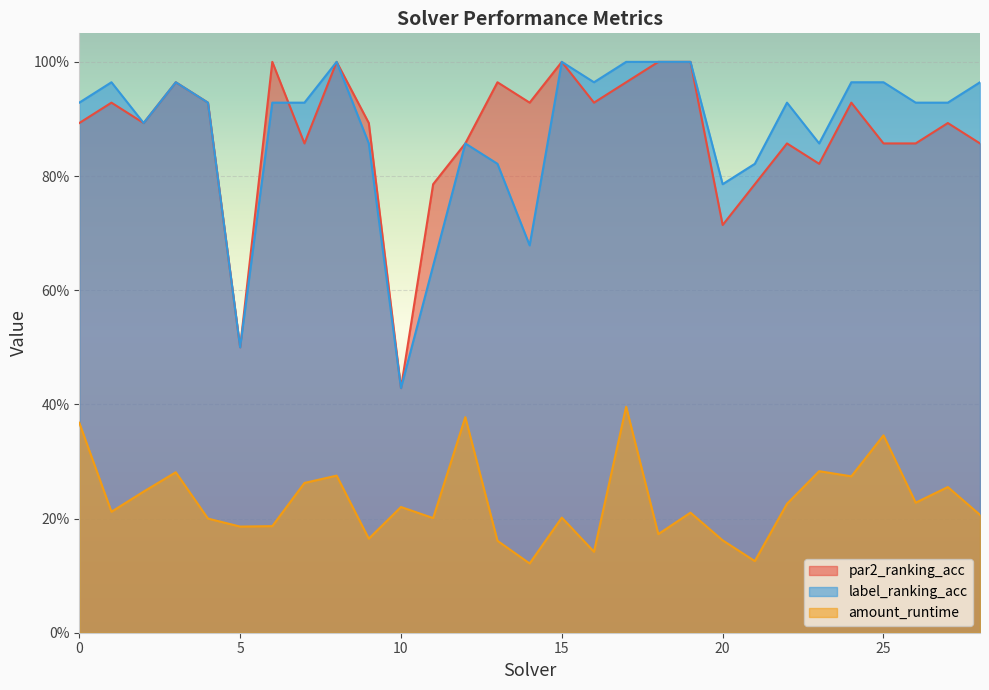

Rank the series by their maximum value, from lowest to highest.

amount_runtime, par2_ranking_acc, label_ranking_acc